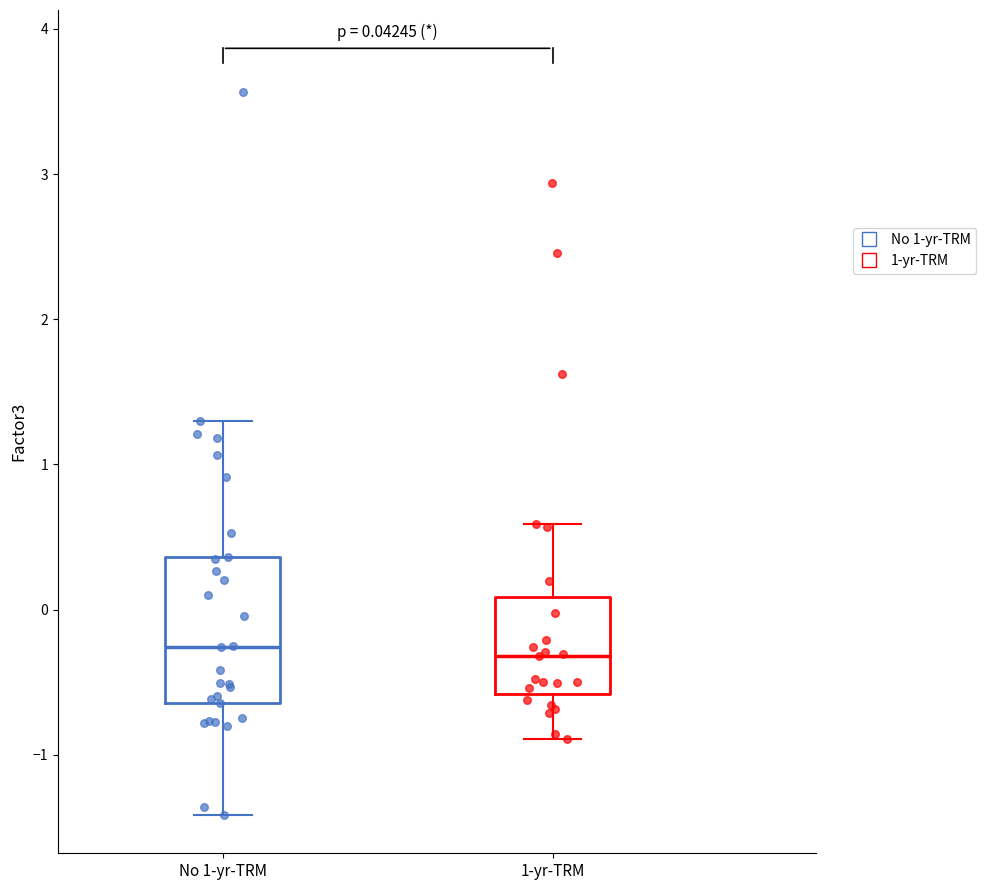

Comparing the boxes themselves (not the whiskers), which one is the tallest?

No 1-yr-TRM